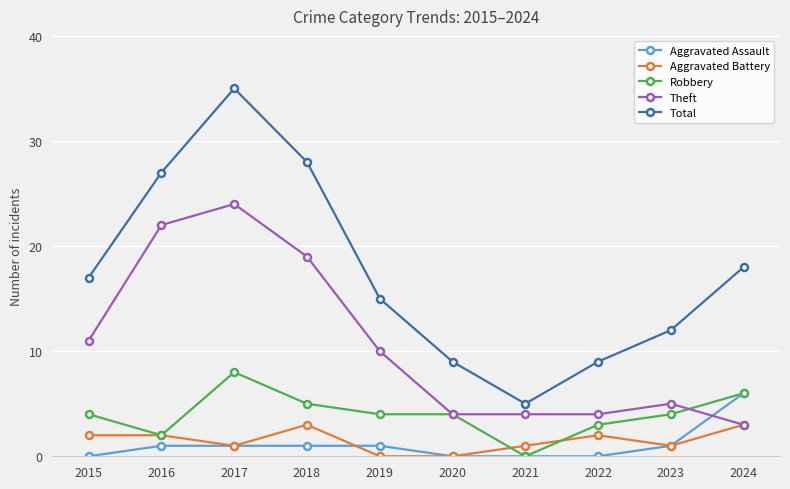

What is the difference between the highest and lowest values at 2022?

9